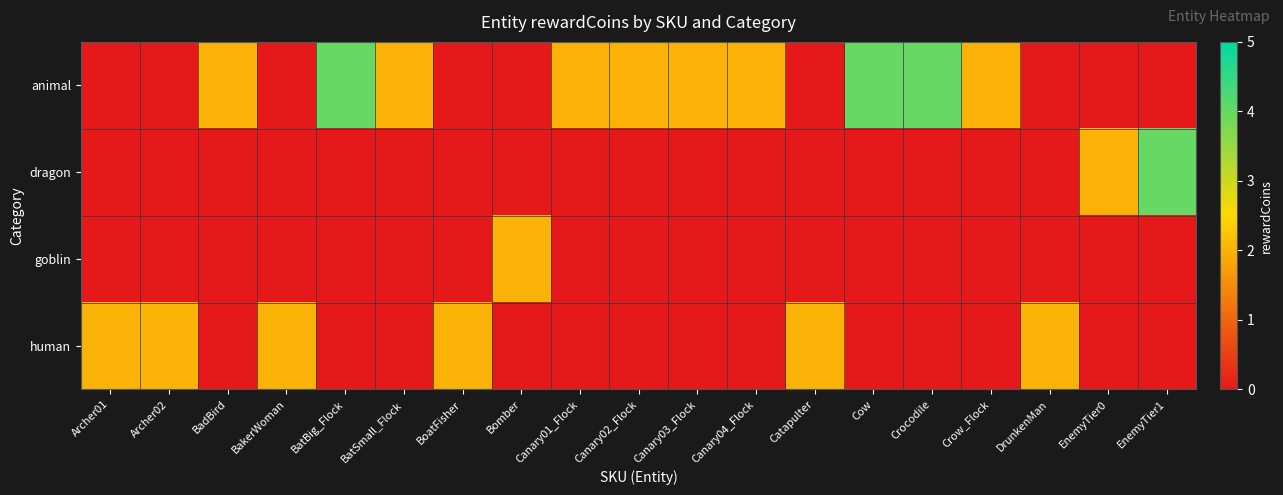

Reading left to right, transcribe all the data shown in this chart.

row_0: 0	0	2	0	4	2	0	0	2	2	2	2	0	4	4	2	0	0	0
row_1: 0	0	0	0	0	0	0	0	0	0	0	0	0	0	0	0	0	2	4
row_2: 0	0	0	0	0	0	0	2	0	0	0	0	0	0	0	0	0	0	0
row_3: 2	2	0	2	0	0	2	0	0	0	0	0	2	0	0	0	2	0	0